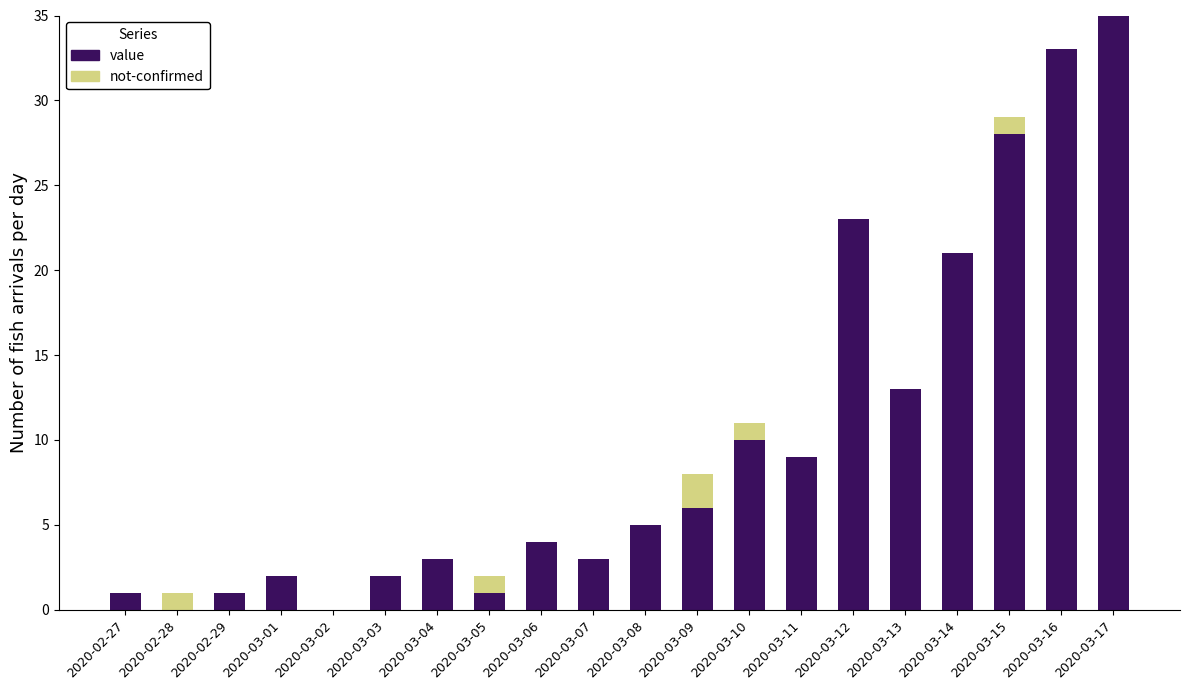

The value series shows 18 at 2020-03-02. True or false?

False